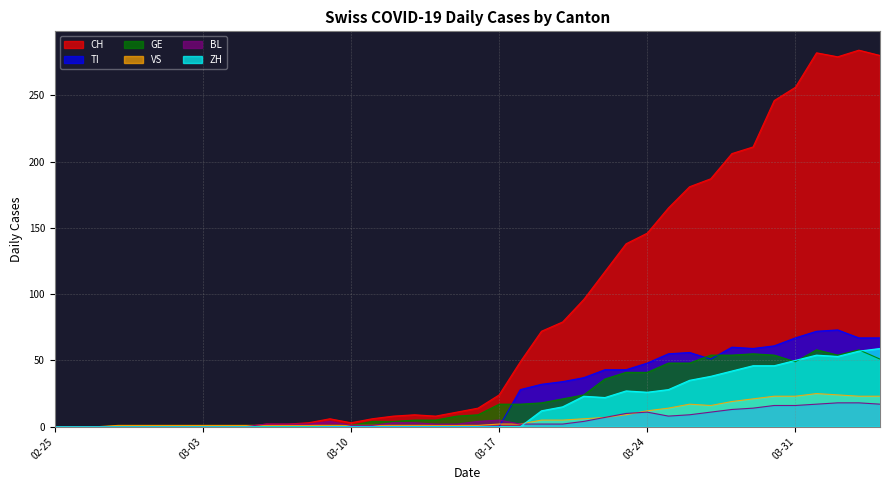

What is the difference between the highest and lowest values at 2020-03-14?

8